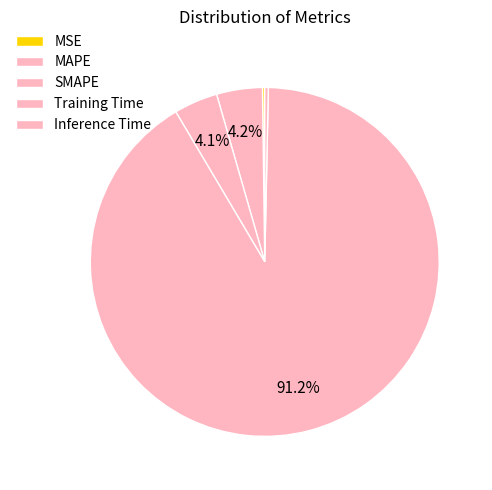

Which slice is the smallest?

MSE